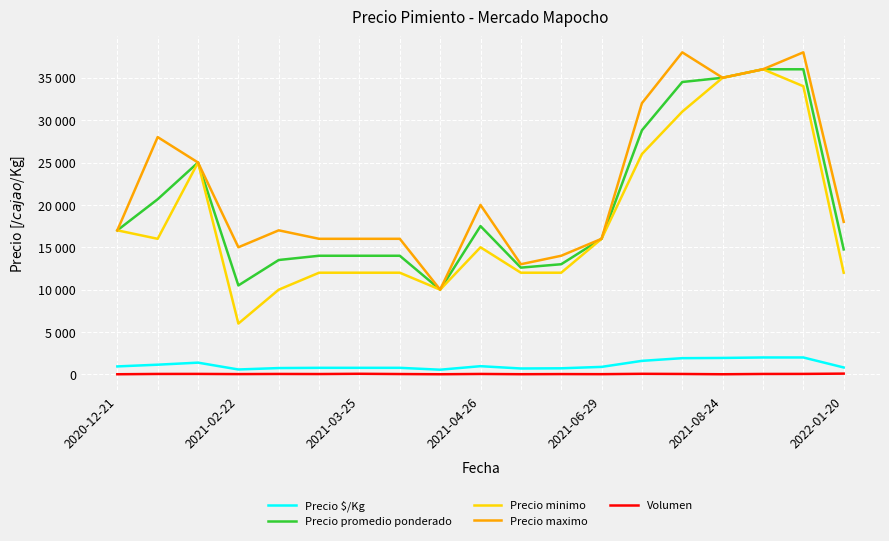

True or false: Precio $/Kg and Volumen cross at least once.

False